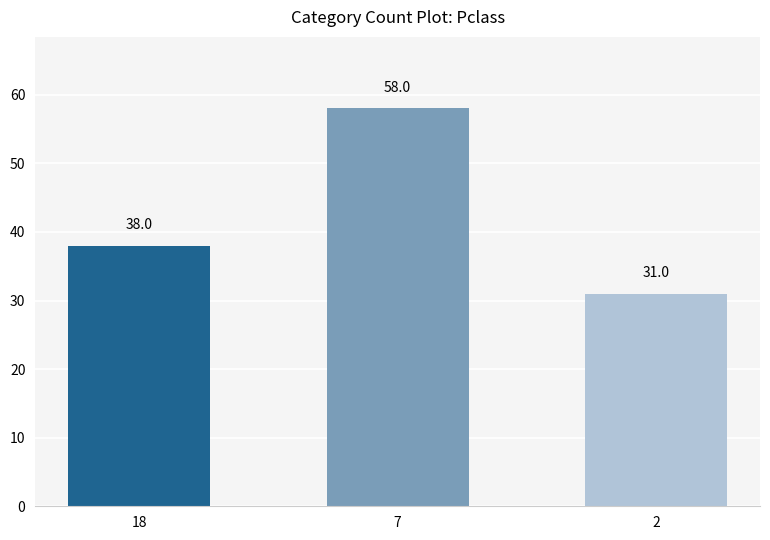

What is the sum of all values?

127